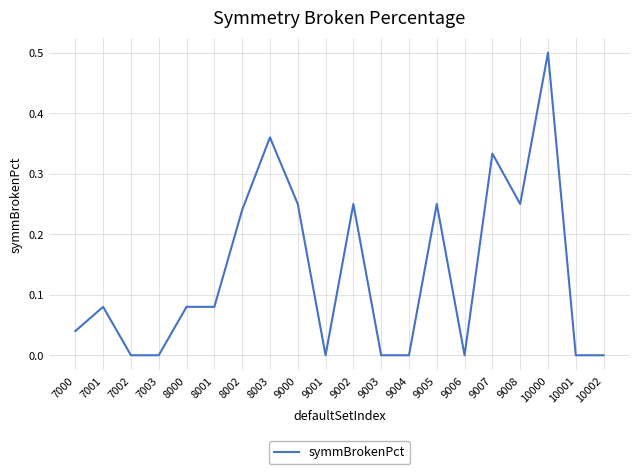

Is it true that the value at 10000 is 0.3?

False